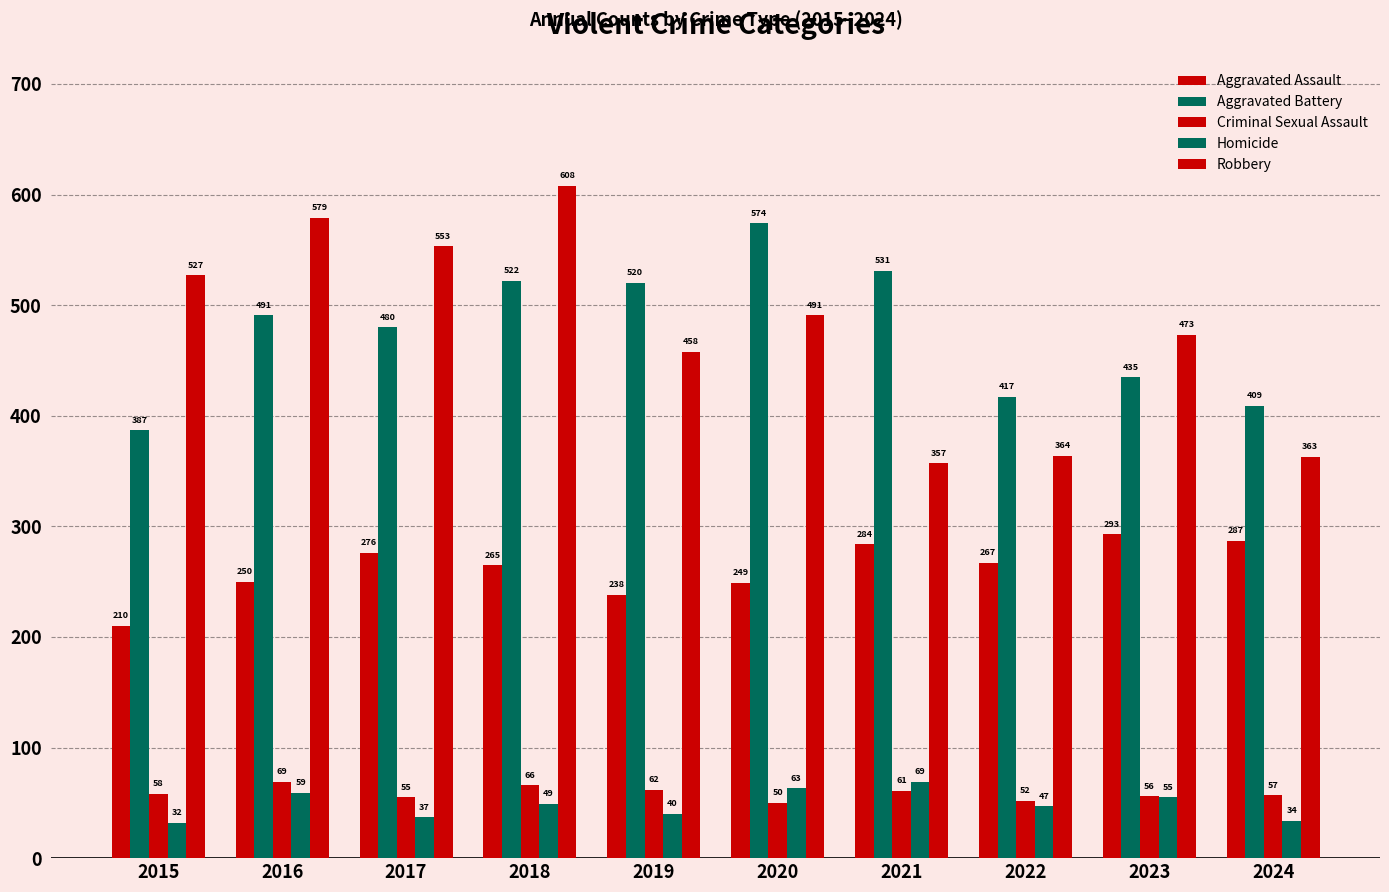

Between 2021 and 2024, which series saw the biggest shift?

Aggravated Battery